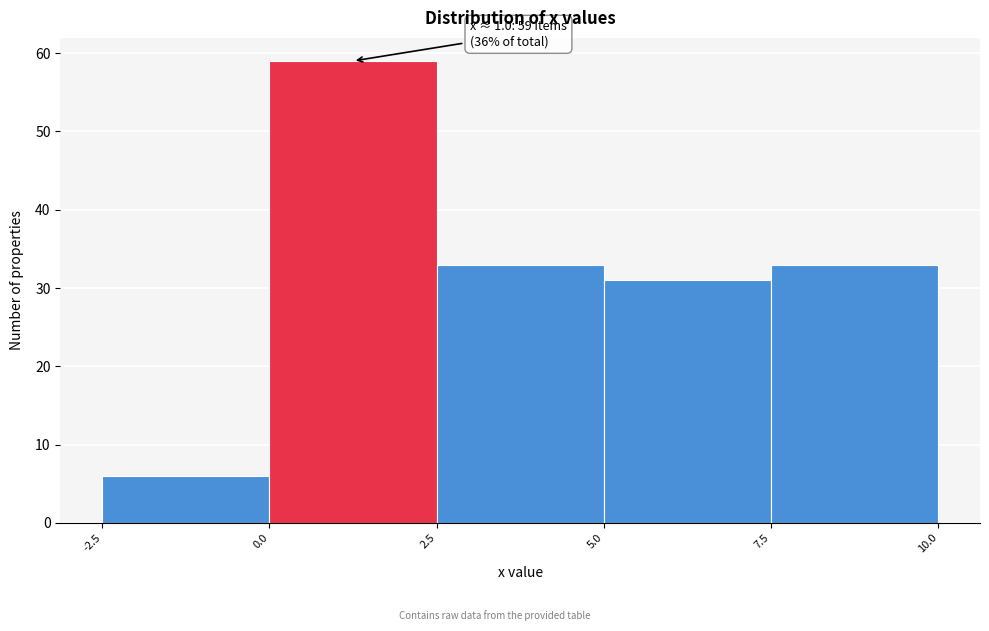

Which range on the x-axis has the tallest bar?

0.0 to 2.5